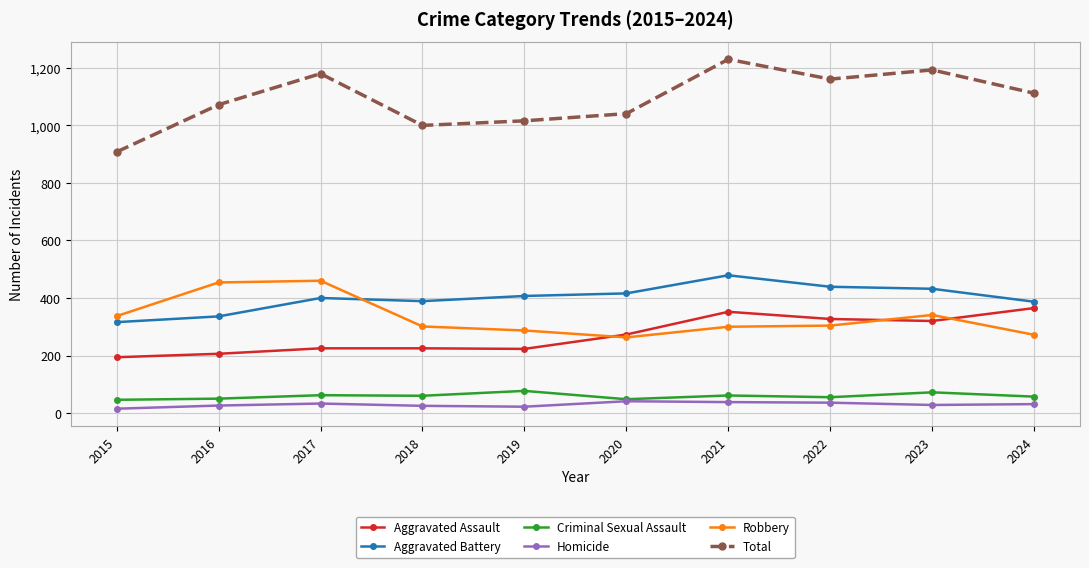

Read the Total value at 2020, to the nearest 50.

1050